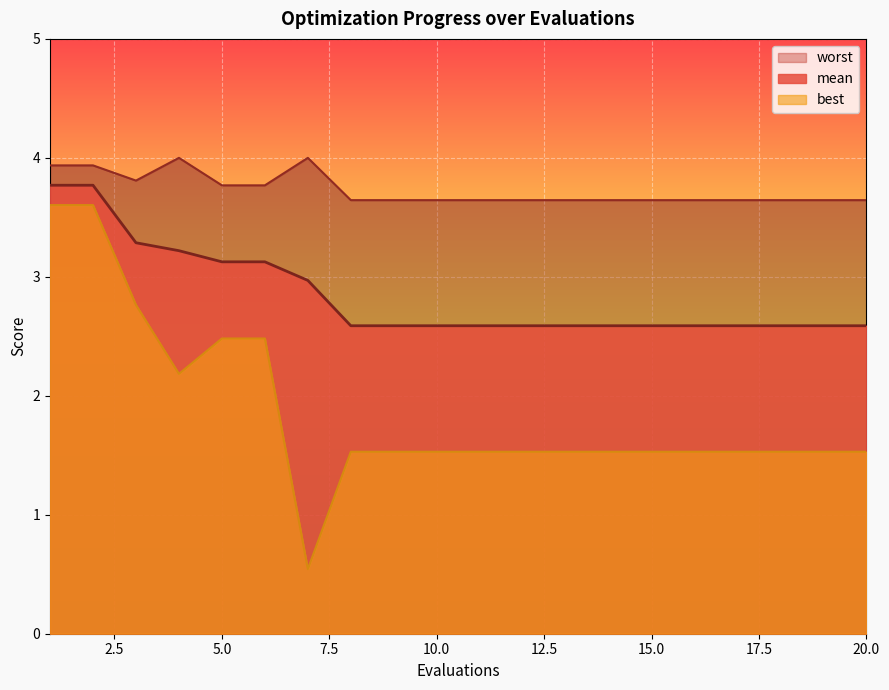

Rank the series by their maximum value, from highest to lowest.

worst, mean, best